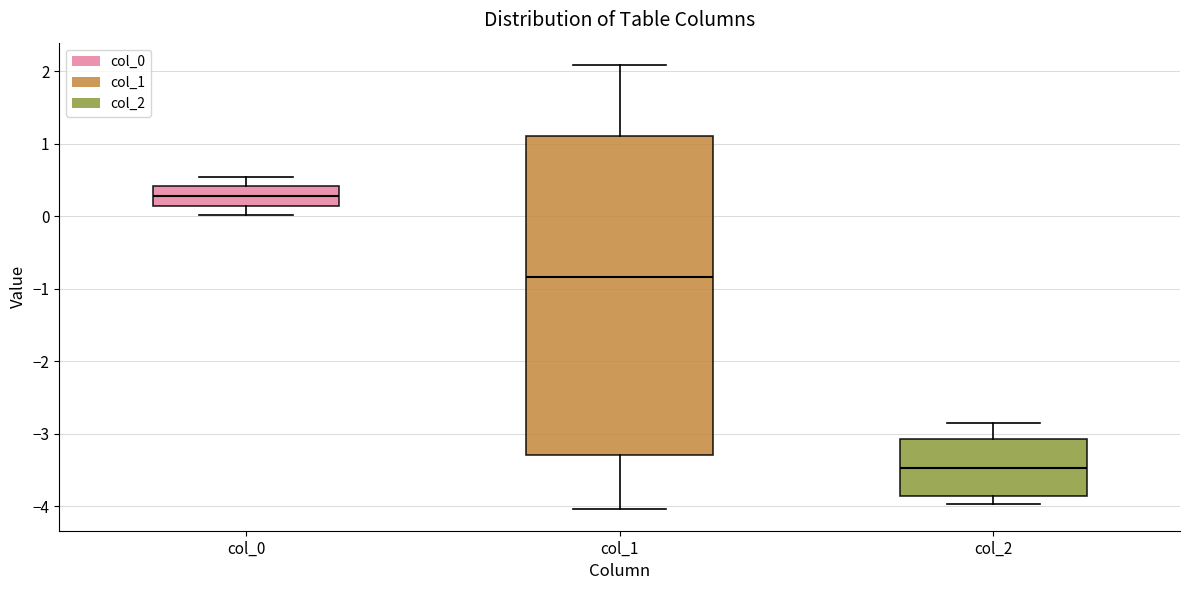

Where does the upper whisker of the box for col_1 end on the y-axis? The values are not printed on the chart, so give them approximately, as read against the axis.

2.1